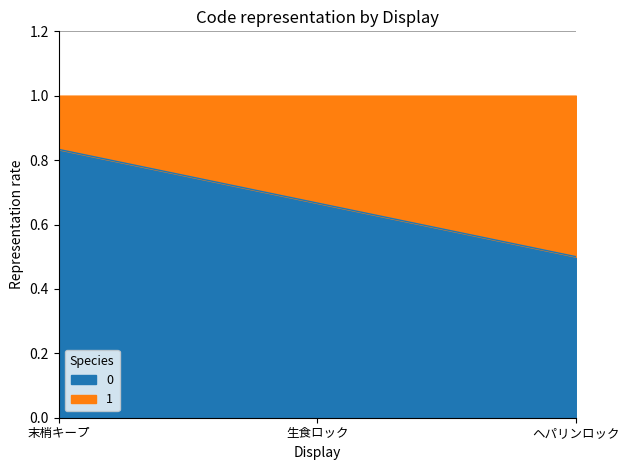

List the labels in order of value, smallest first.

ヘパリンロック, 生食ロック, 末梢キープ